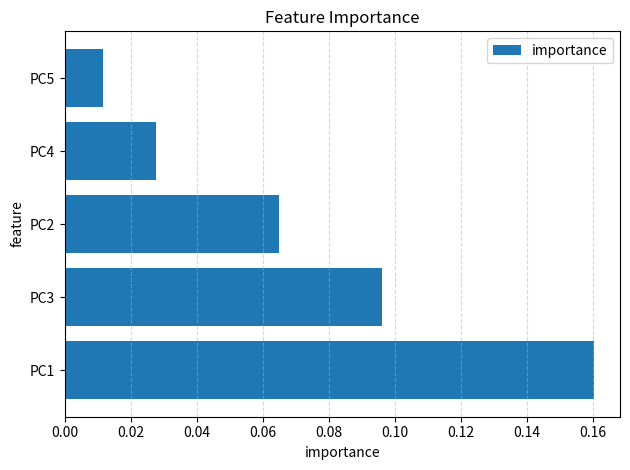

List the labels in order of value, largest first.

PC1, PC3, PC2, PC4, PC5